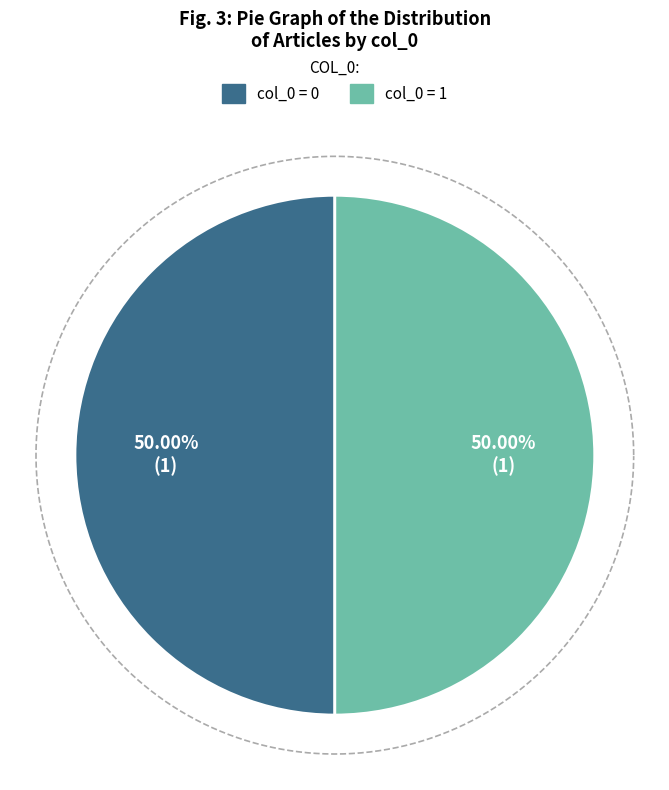

Does any single category account for the majority?

Yes